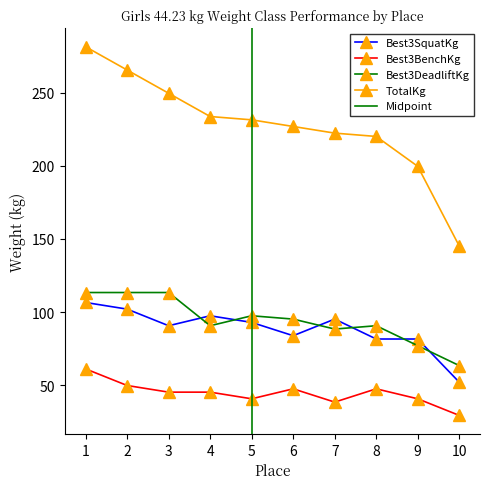

How many categories are shown in the chart?

10